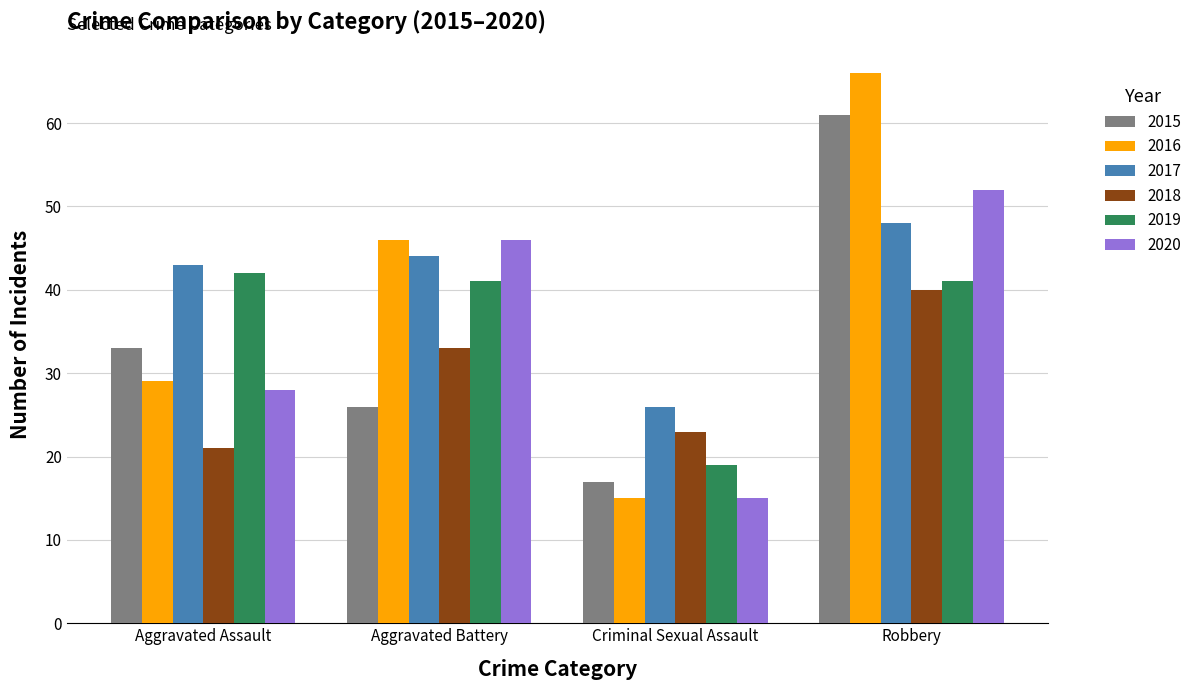

What is the approximate value of 2019 at Aggravated Battery, to the nearest 10?

40